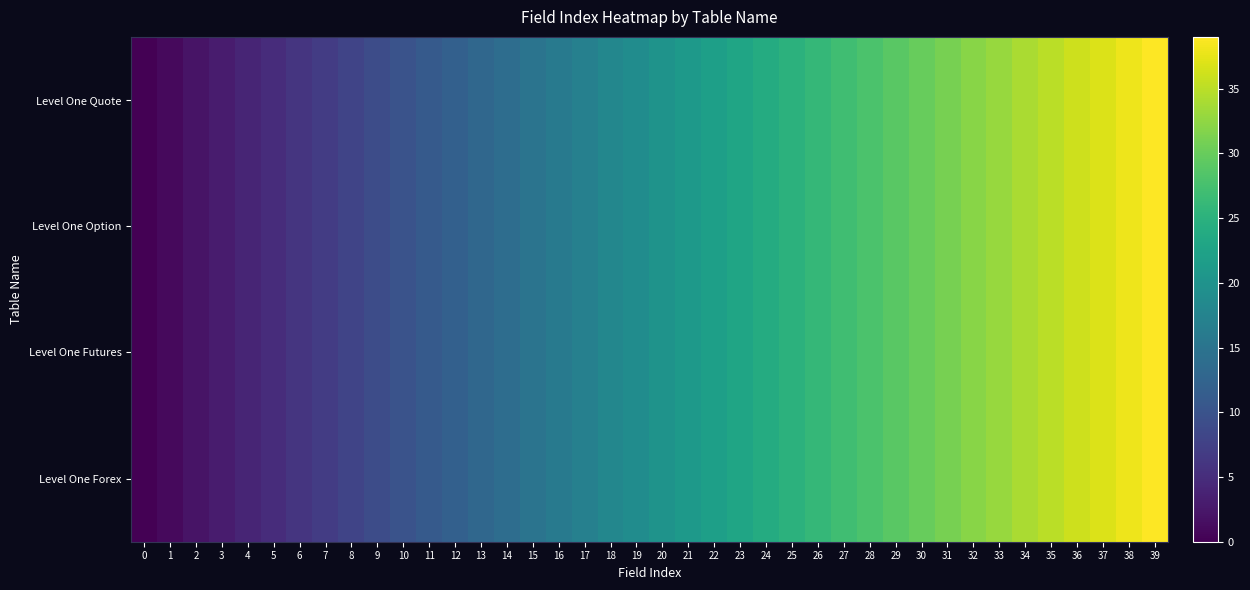

Rank the series at 27 from lowest to highest value.

Level One Quote, Level One Option, Level One Futures, Level One Forex